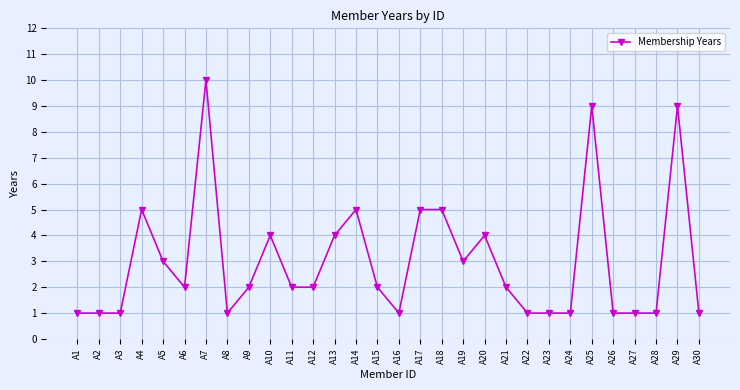

What is the value of the 4th point from the left?

5